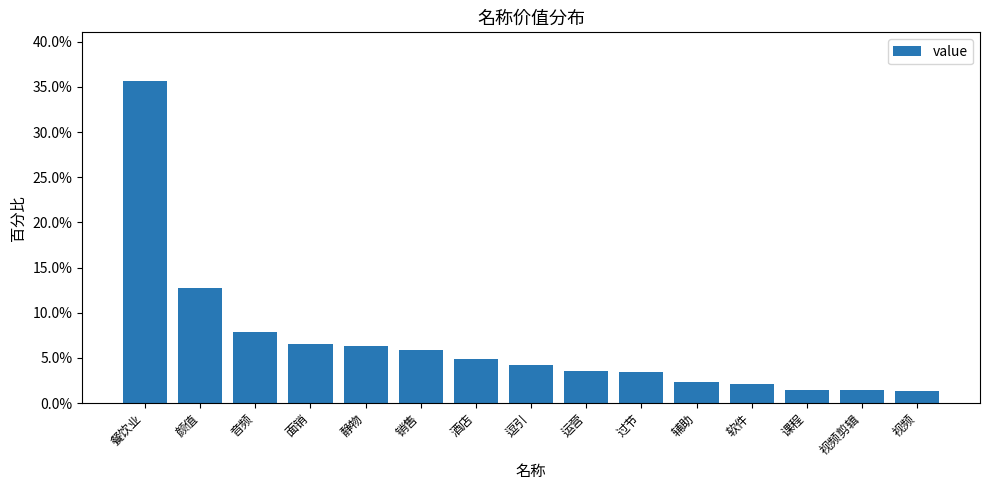

Reading right to left, what are all the values shown in this chart?

0.0	0.0	0.0	0.0	0.0	0.0	0.0	0.0	0.0	0.1	0.1	0.1	0.1	0.1	0.4